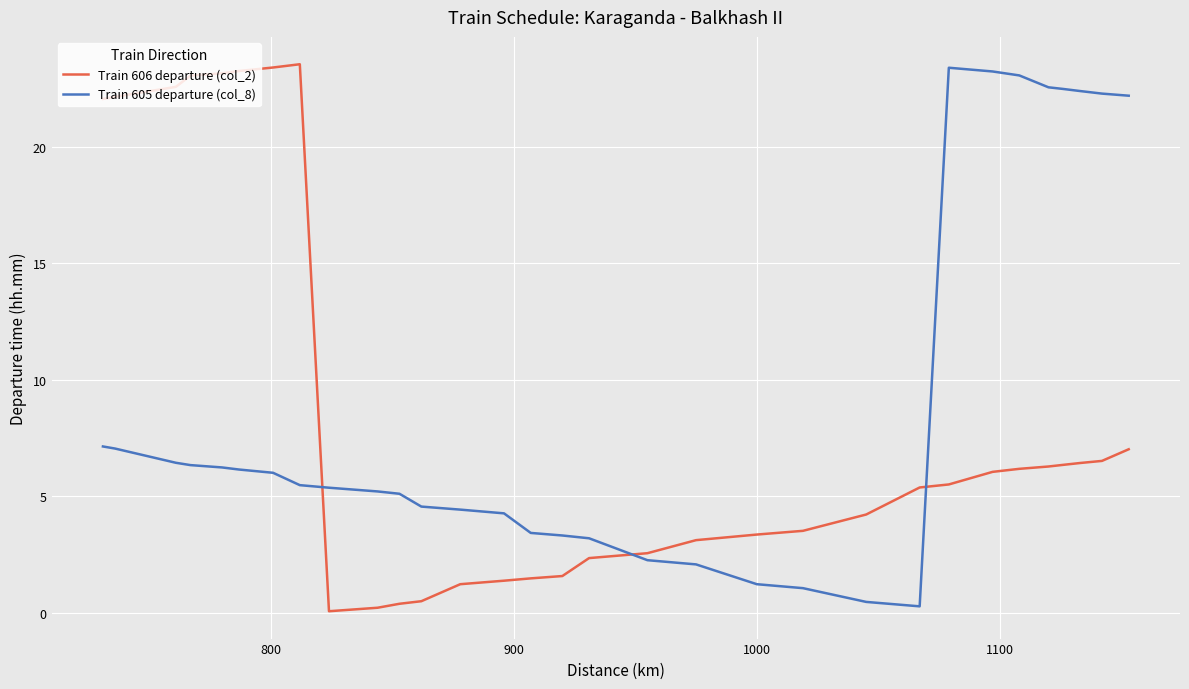

What is the smallest value displayed?

0.1